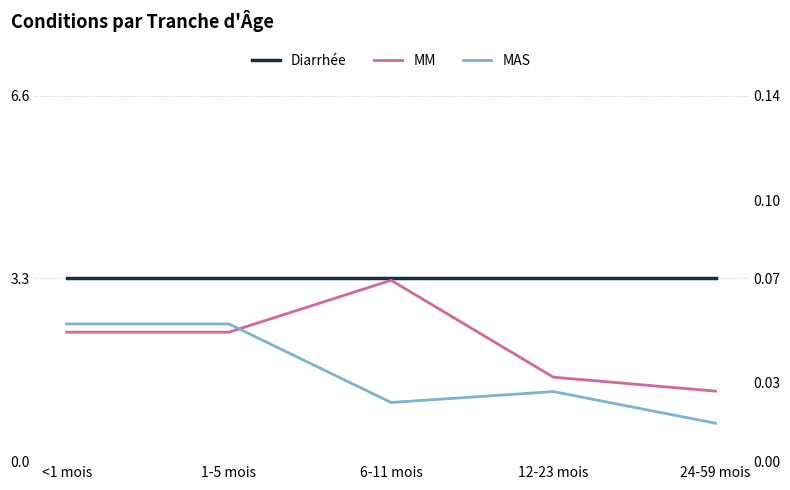

What is the sum of the Diarrhée values at 1-5 mois and 24-59 mois?

6.6